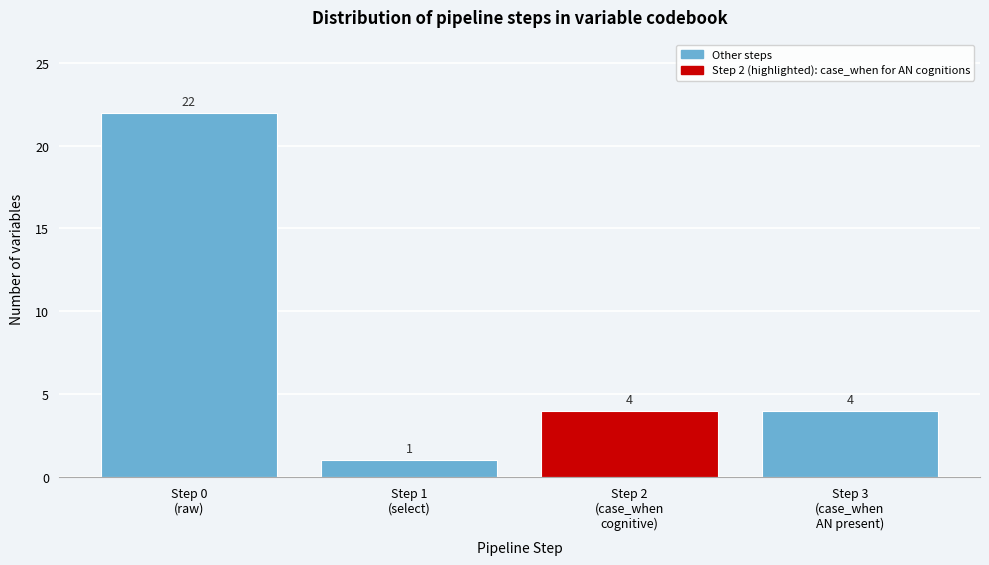

Reading left to right, extract all data points from this chart.

22	1	4	4